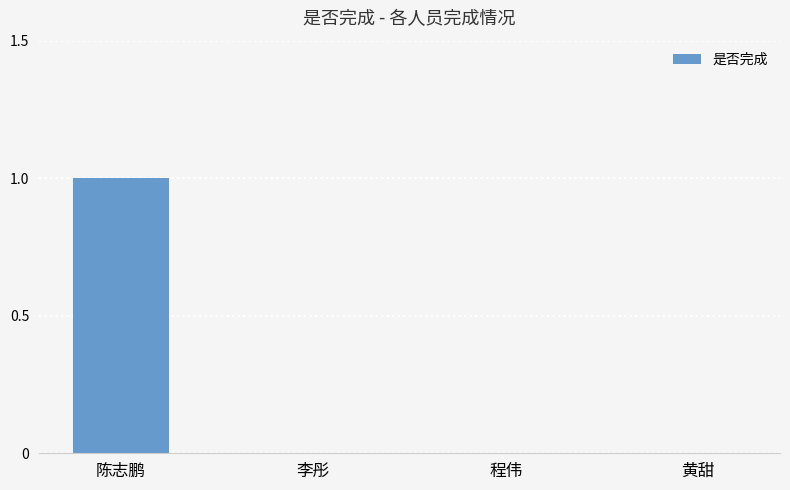

What is the maximum value shown in the chart?

1